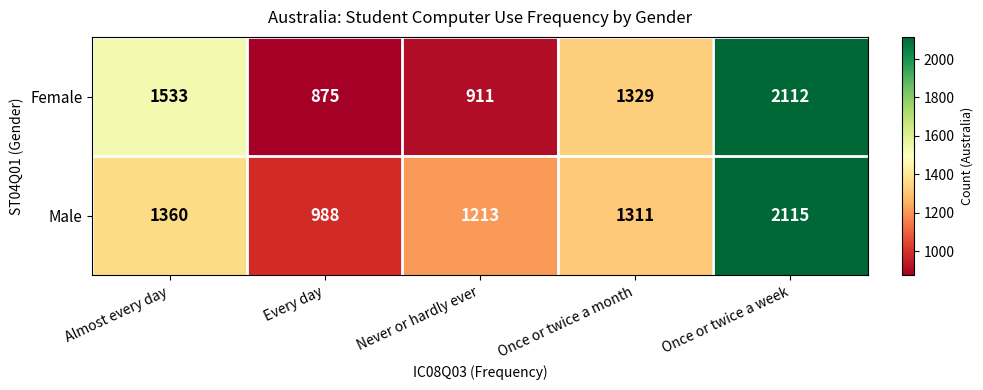

What is the spread (max minus min) of values at Once or twice a month?

18